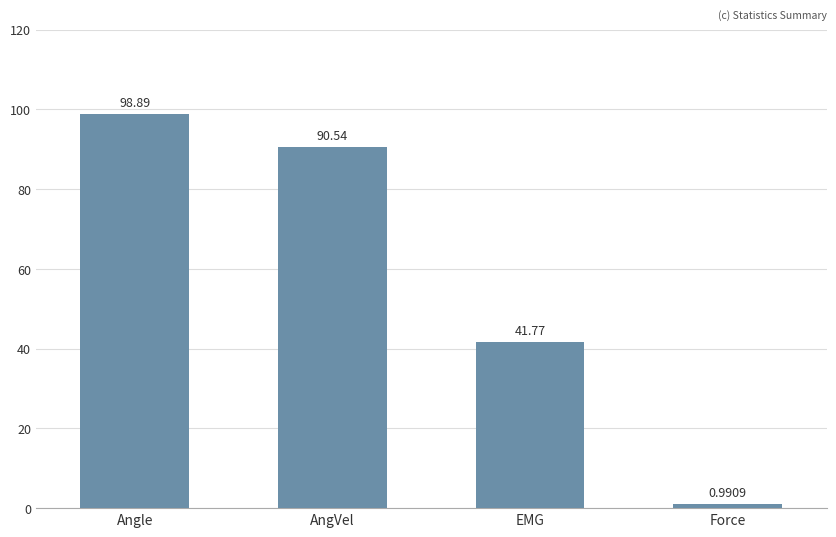

What is the change in value from Angle to AngVel?

-8.3